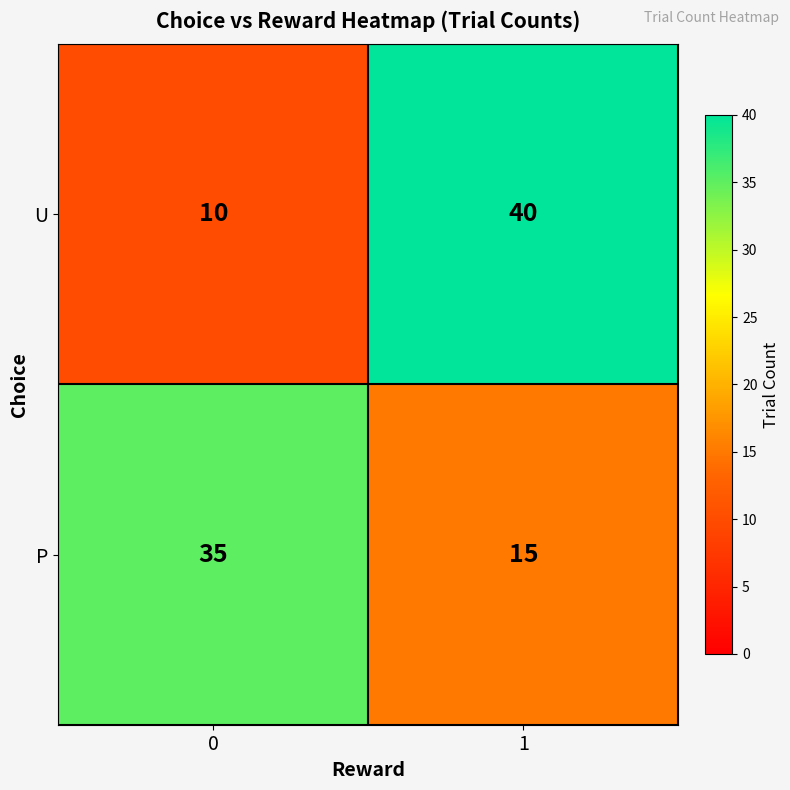

Reading left to right, what are all the values shown in this chart?

U: 10	40
P: 35	15